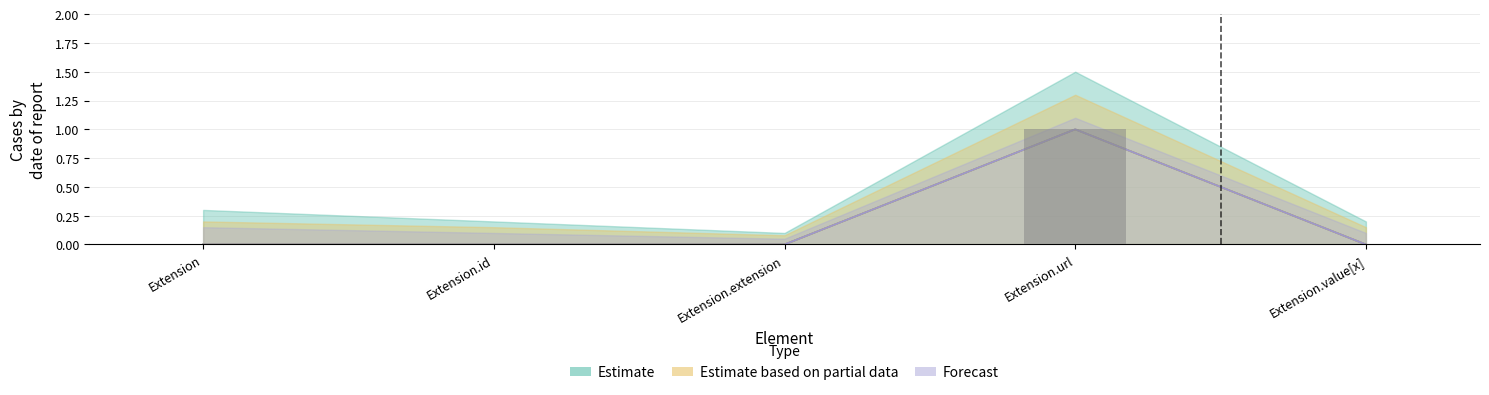

At which category does the chart reach its peak across all series?

Extension.url